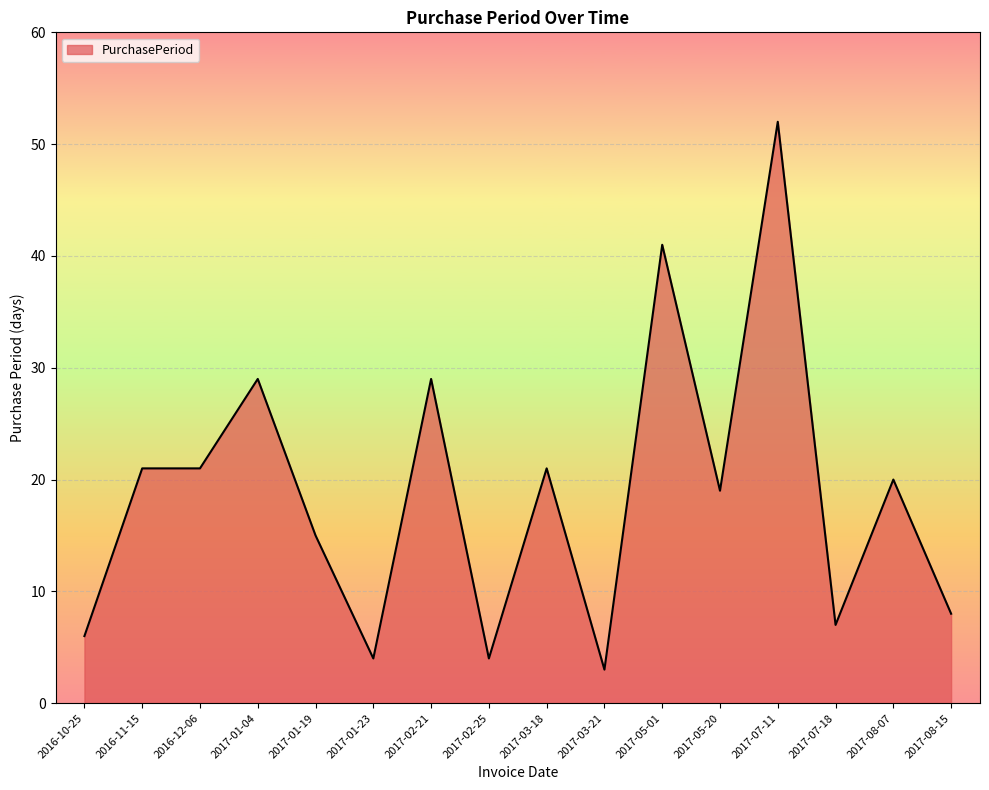

What is the difference between the maximum and minimum values?

49